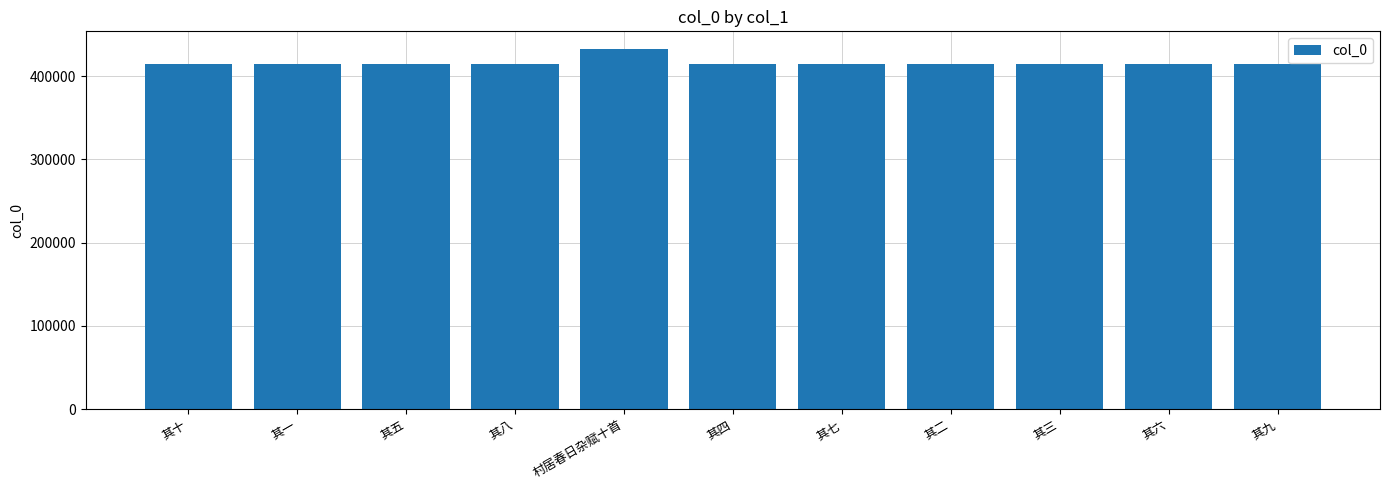

How many distinct data groups are displayed?

1